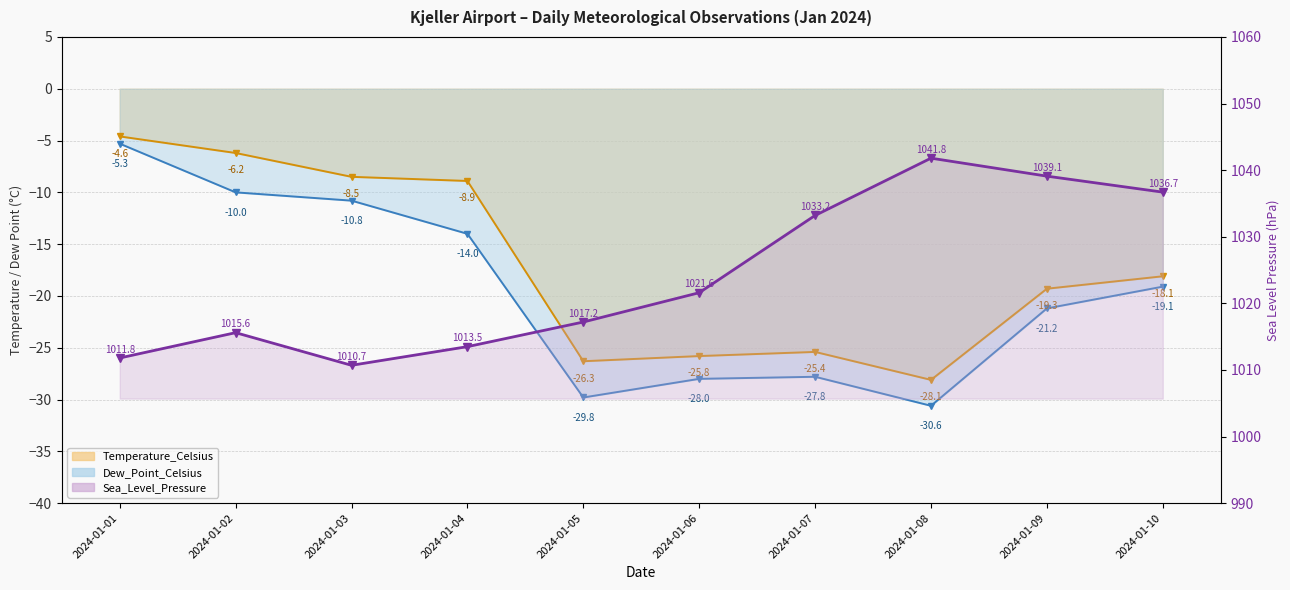

True or false: Dew_Point_Celsius and Sea_Level_Pressure cross at least once.

False